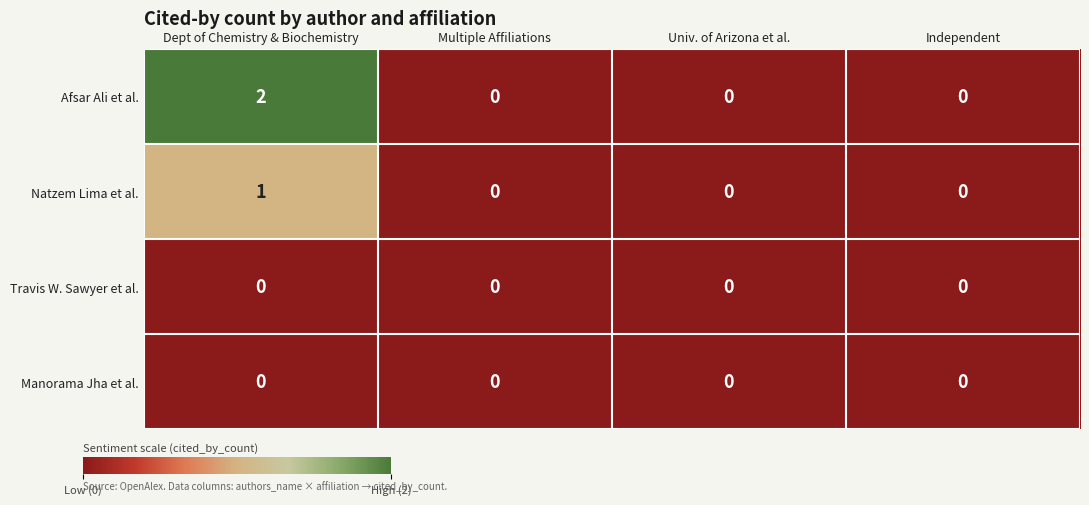

Which category has the highest value in the Afsar Ali et al. series?

Dept of Chemistry & Biochemistry